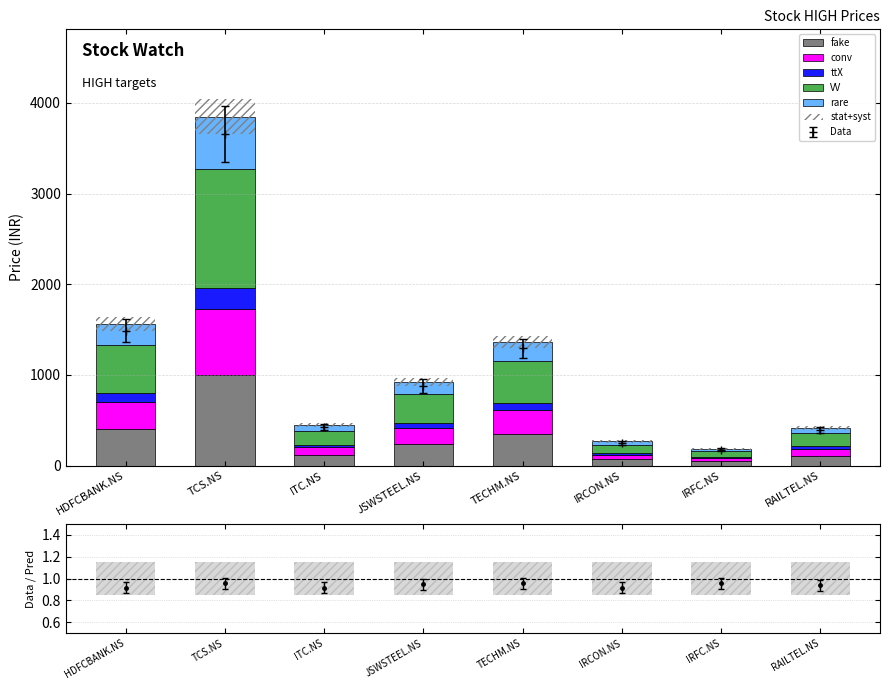

Which category has the lowest value in the conv series?

IRFC.NS